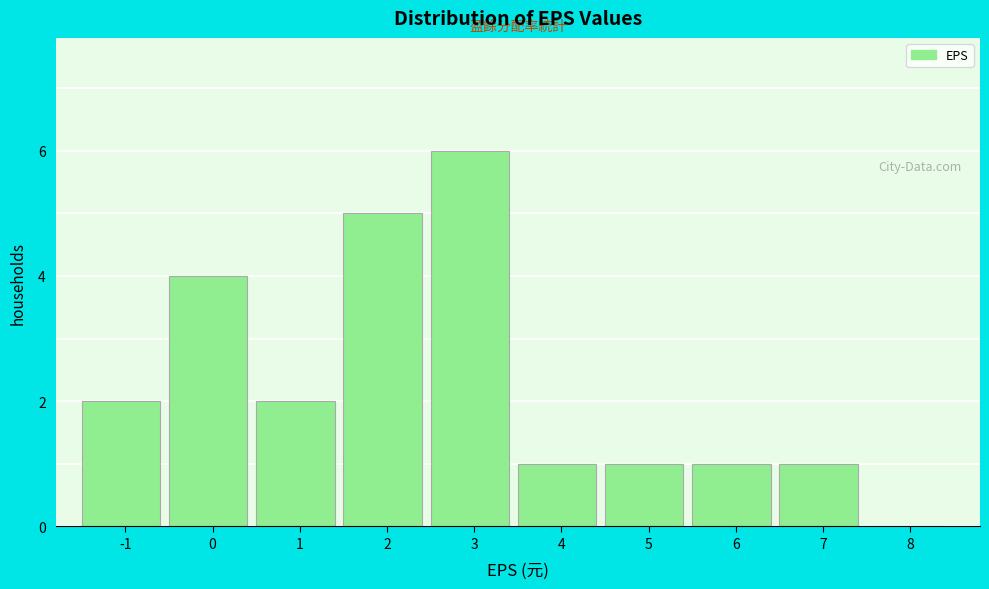

Reading right to left, list all the values displayed in this chart.

8=0	7=1	6=1	5=1	4=1	3=6	2=5	1=2	0=4	-1=2